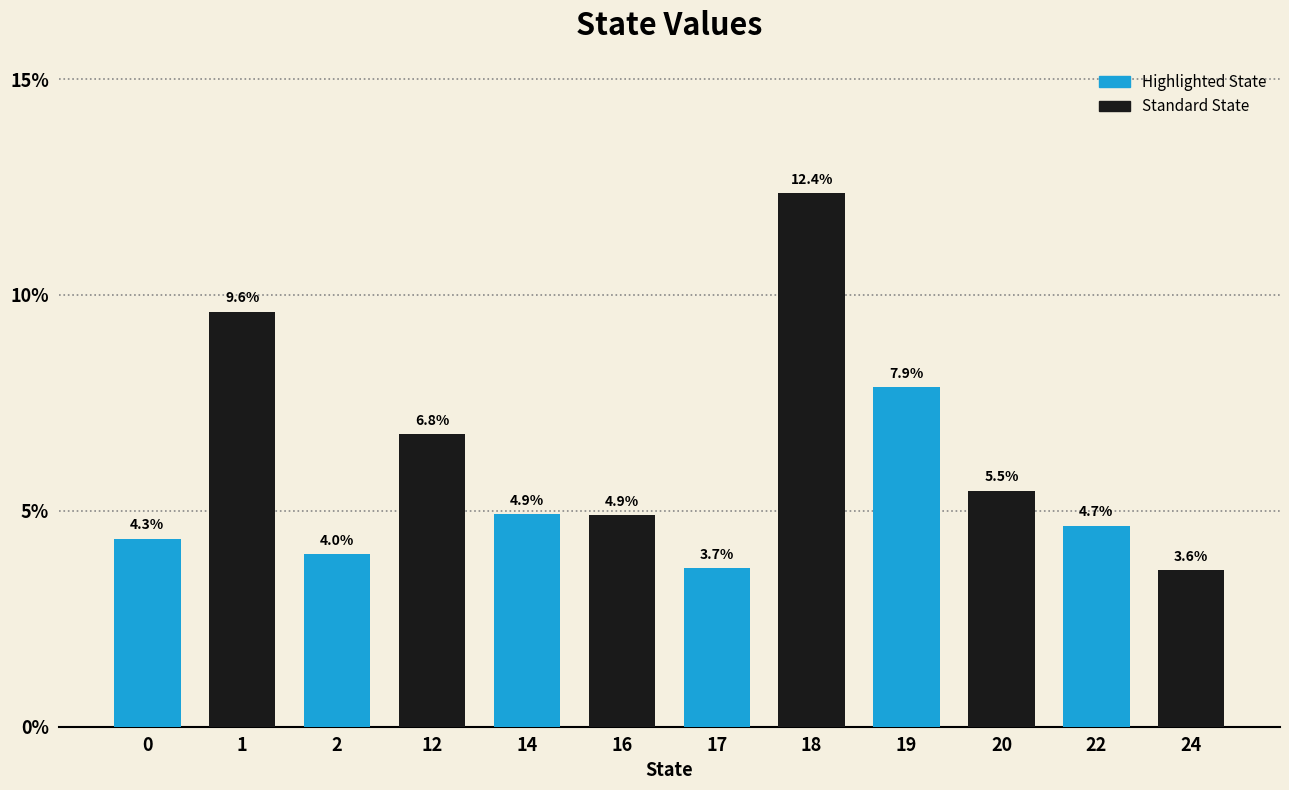

What is the smallest value displayed?

3.6